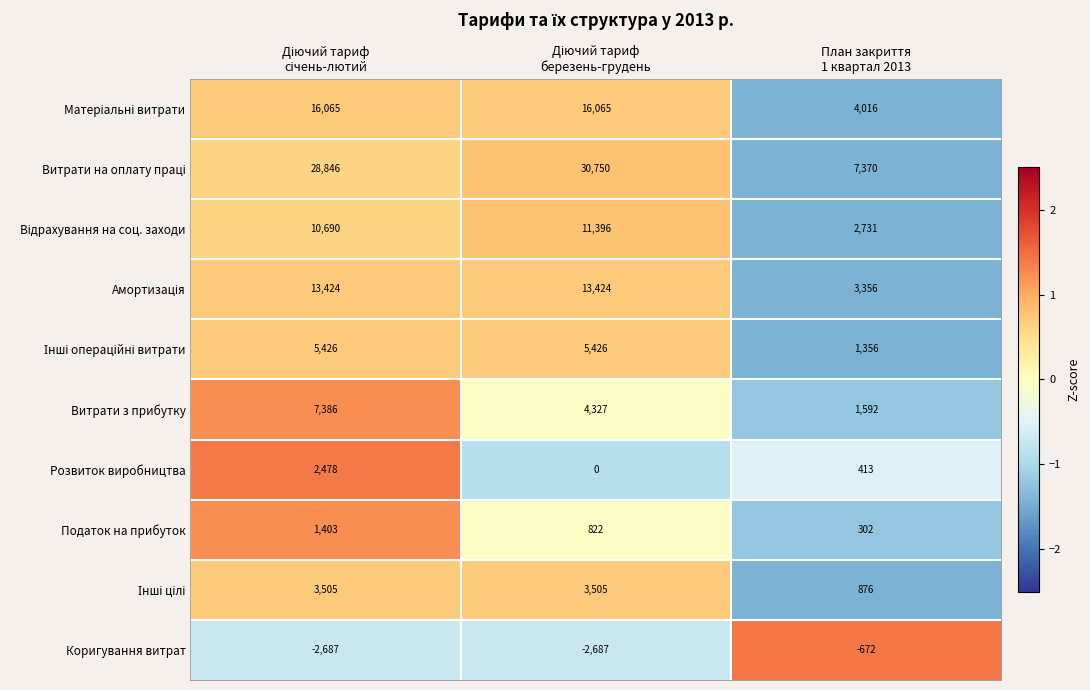

How many distinct data groups are displayed?

10